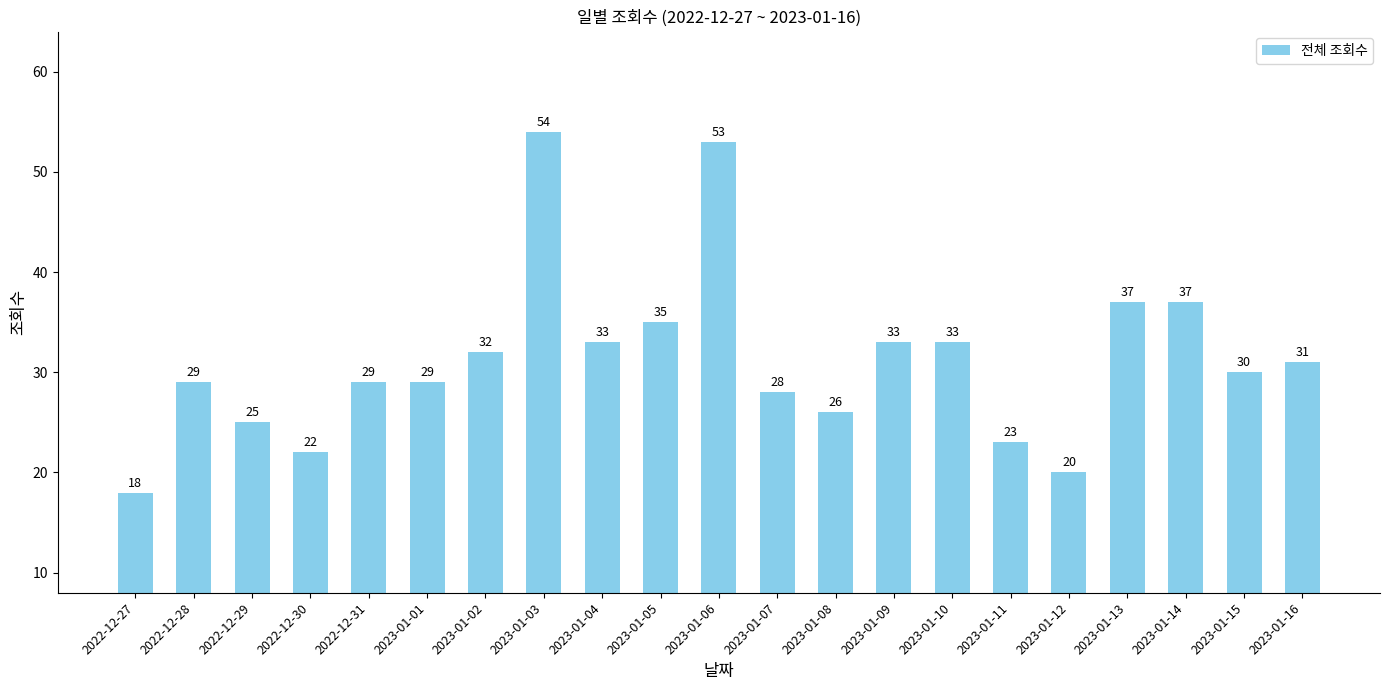

The chart shows a value of 21 at 2023-01-06. True or false?

False